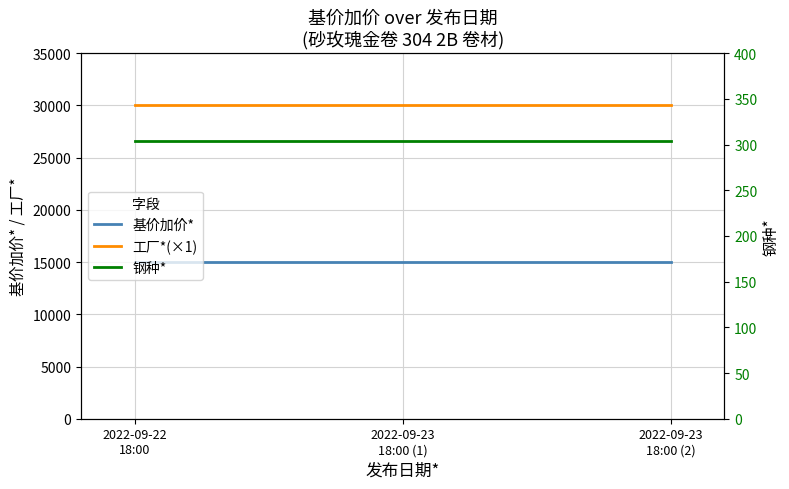

Is it true that 基价加价* equals 4738 at 2022-09-22
18:00?

False